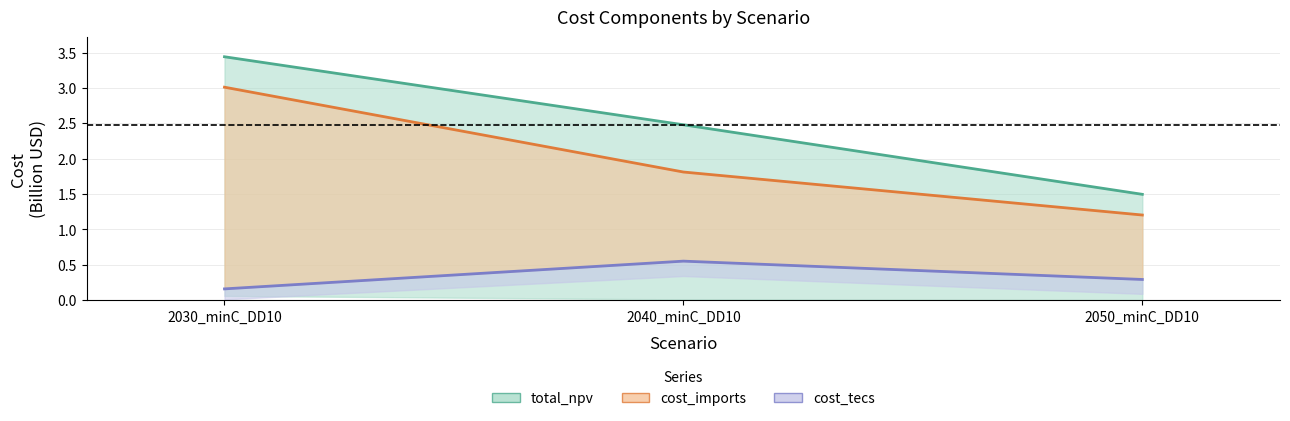

Rank the series at 2040_minC_DD10 from highest to lowest value.

total_npv, cost_imports, cost_capex_tecs